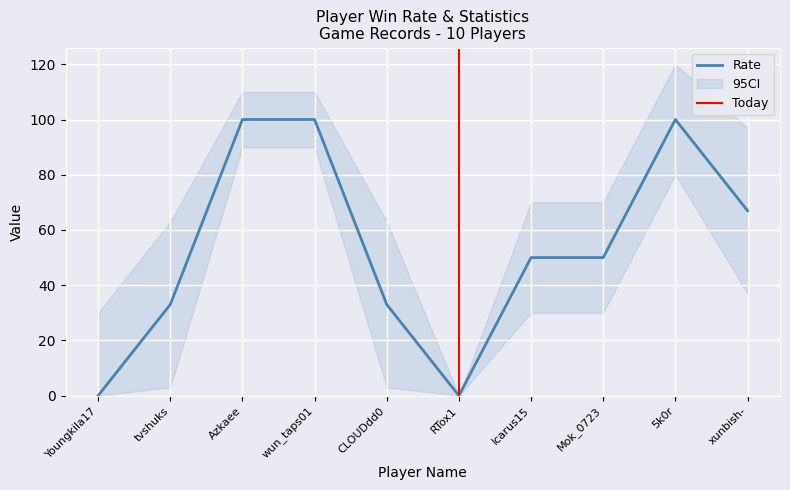

What is the label of the 4th point from the right?

Icarus15